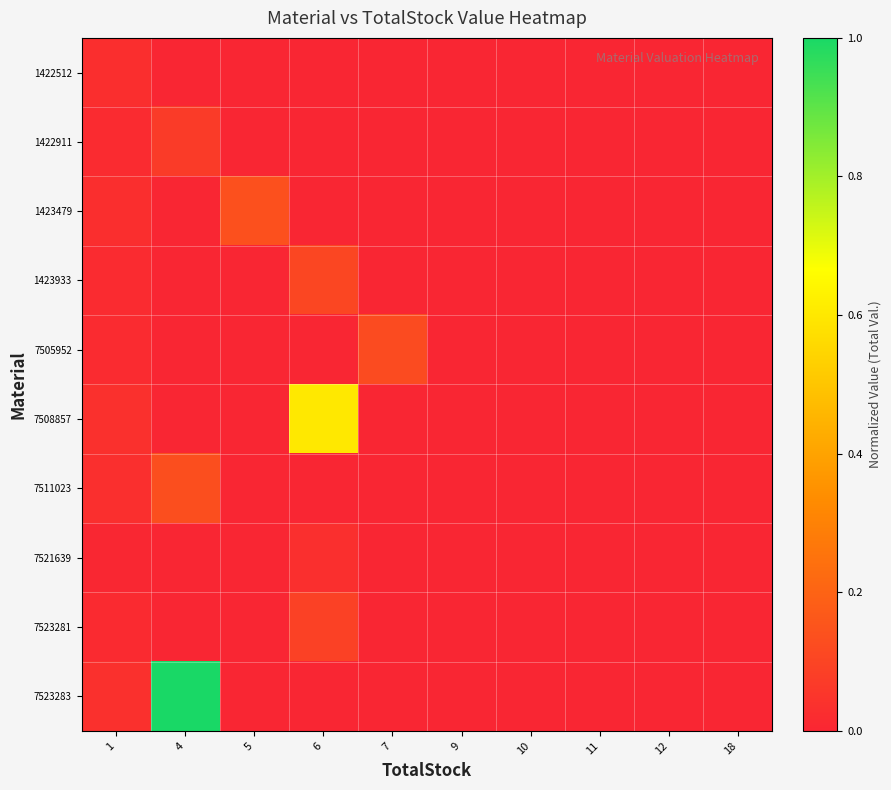

Reading left to right, list all the values displayed in this chart.

1422512: 1=0.0	4=0.0	5=0.0	6=0.0	7=0.0	9=0.0	10=0.0	11=0.0	12=0.0	18=0.0
1422911: 1=0.0	4=0.1	5=0.0	6=0.0	7=0.0	9=0.0	10=0.0	11=0.0	12=0.0	18=0.0
1423479: 1=0.0	4=0.0	5=0.1	6=0.0	7=0.0	9=0.0	10=0.0	11=0.0	12=0.0	18=0.0
1423933: 1=0.0	4=0.0	5=0.0	6=0.1	7=0.0	9=0.0	10=0.0	11=0.0	12=0.0	18=0.0
7505952: 1=0.0	4=0.0	5=0.0	6=0.0	7=0.1	9=0.0	10=0.0	11=0.0	12=0.0	18=0.0
7508857: 1=0.0	4=0.0	5=0.0	6=0.6	7=0.0	9=0.0	10=0.0	11=0.0	12=0.0	18=0.0
7511023: 1=0.0	4=0.1	5=0.0	6=0.0	7=0.0	9=0.0	10=0.0	11=0.0	12=0.0	18=0.0
7521639: 1=0.0	4=0.0	5=0.0	6=0.0	7=0.0	9=0.0	10=0.0	11=0.0	12=0.0	18=0.0
7523281: 1=0.0	4=0.0	5=0.0	6=0.1	7=0.0	9=0.0	10=0.0	11=0.0	12=0.0	18=0.0
7523283: 1=0.0	4=1.0	5=0.0	6=0.0	7=0.0	9=0.0	10=0.0	11=0.0	12=0.0	18=0.0